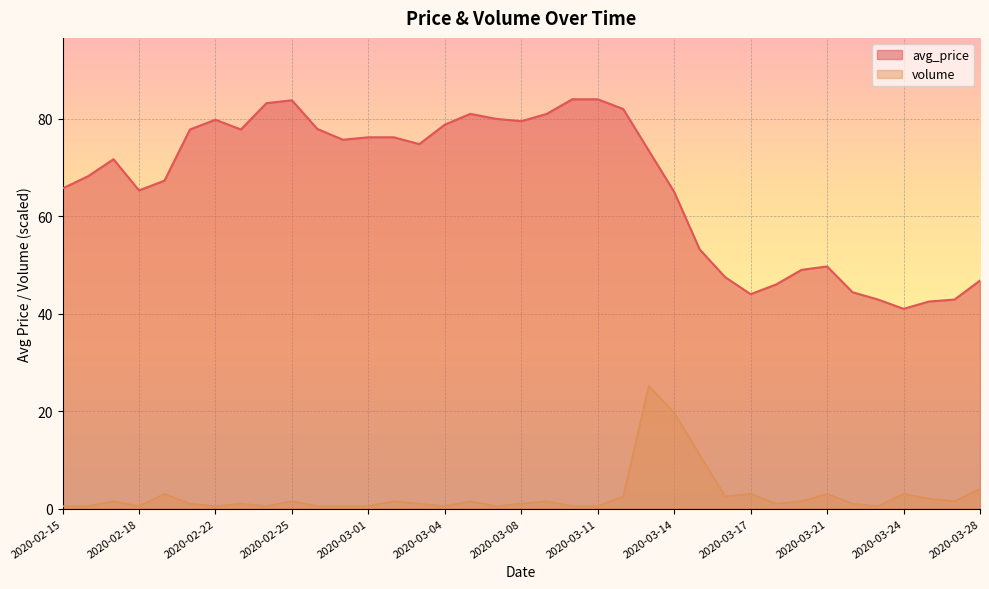

Does the chart display data point markers on the line(s)?

No